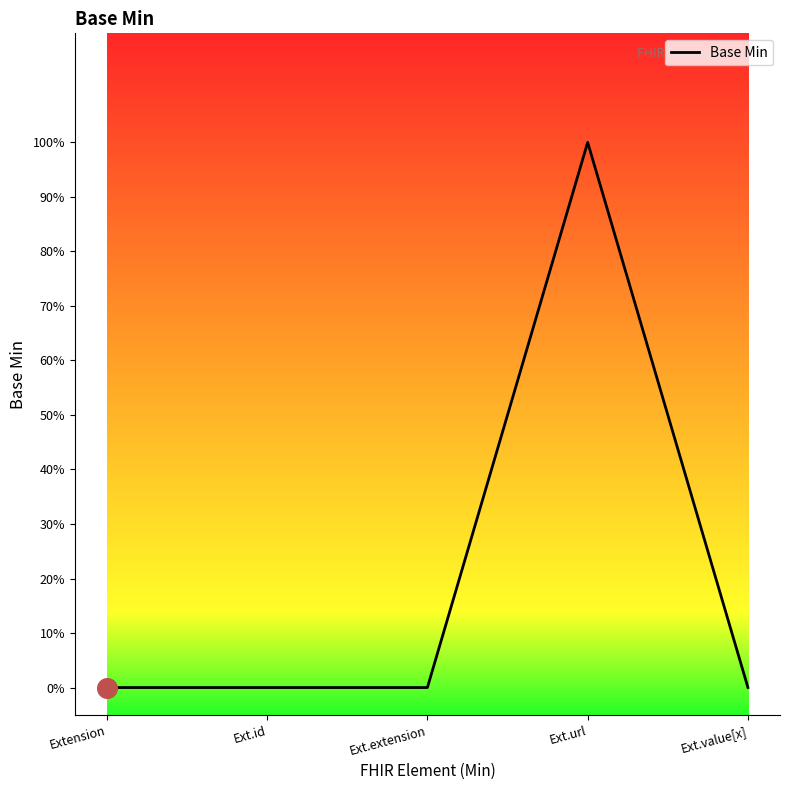

What is the change in value from Extension to Ext.url?

+1